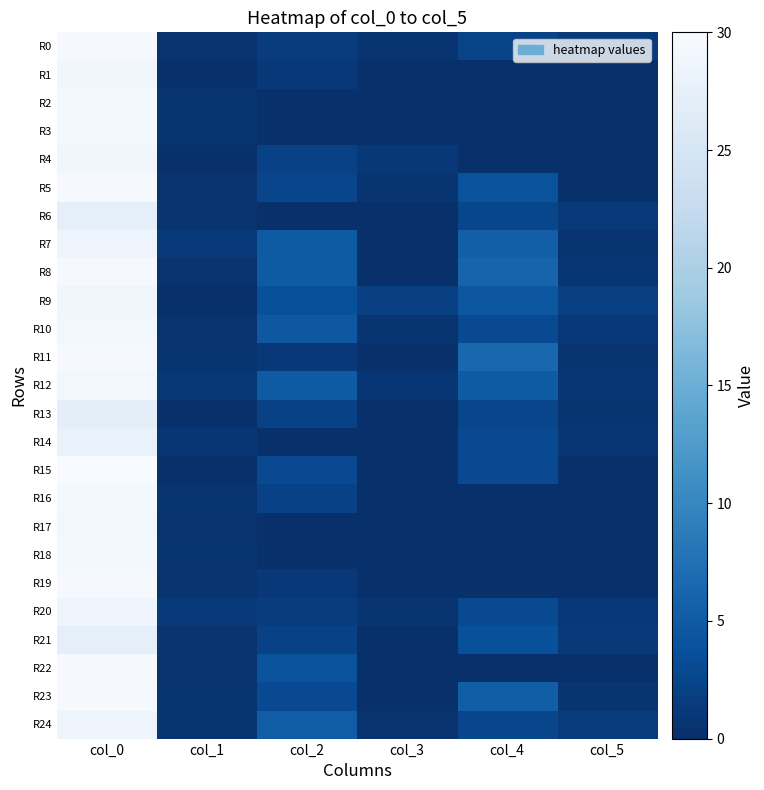

Between col_1 and col_3, which series saw the biggest shift?

R9